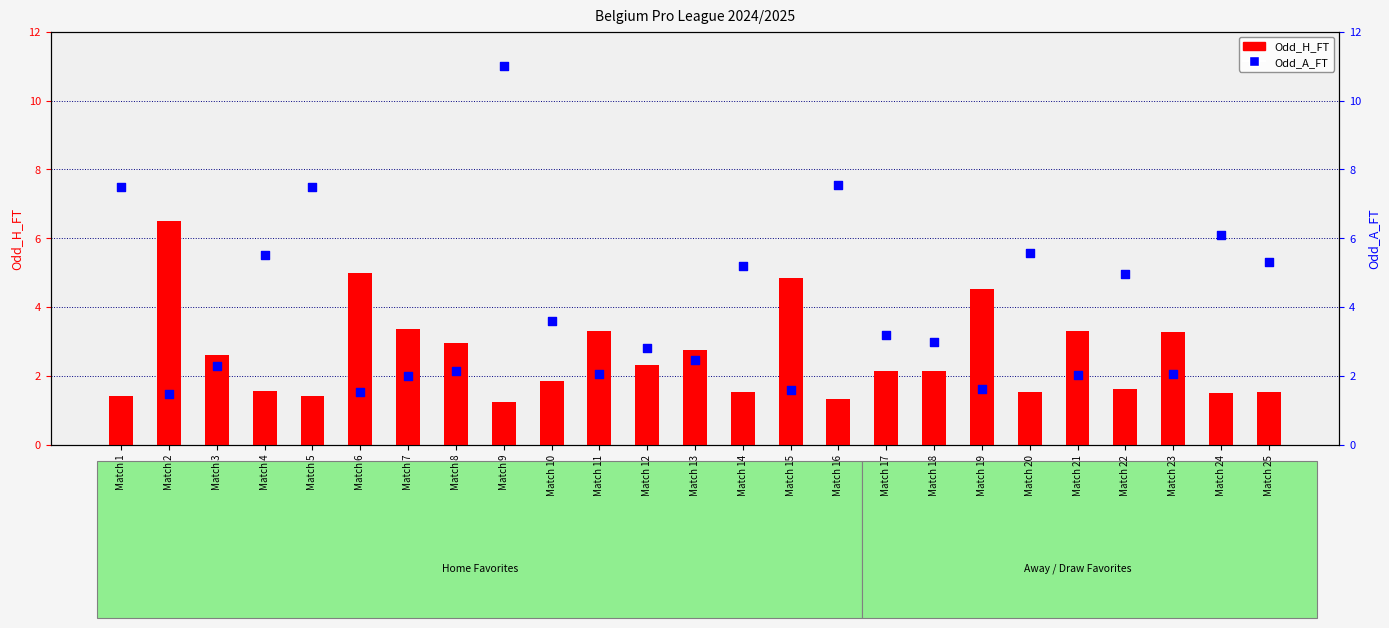

Which series reaches the maximum Y coordinate?

Odd_A_FT